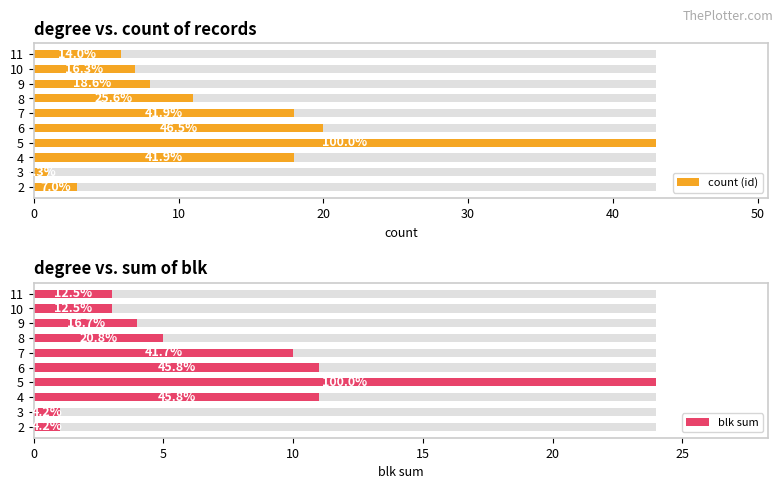

Reading right to left, list all the values displayed in this chart.

count (id): 6	7	8	11	18	20	43	18	1	3
blk sum: 3	3	4	5	10	11	24	11	1	1